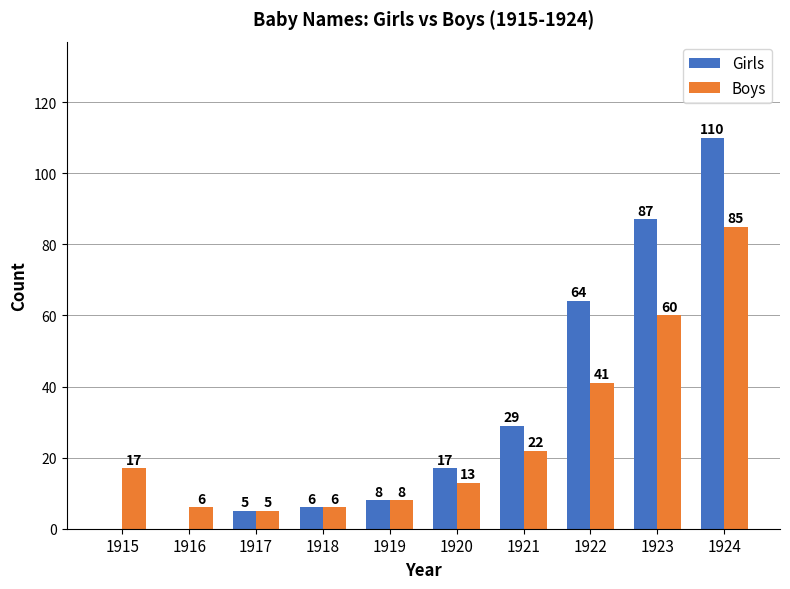

Reading left to right, what are all the values shown in this chart?

Girls: 1915=0	1916=0	1917=5	1918=6	1919=8	1920=17	1921=29	1922=64	1923=87	1924=110
Boys: 1915=17	1916=6	1917=5	1918=6	1919=8	1920=13	1921=22	1922=41	1923=60	1924=85